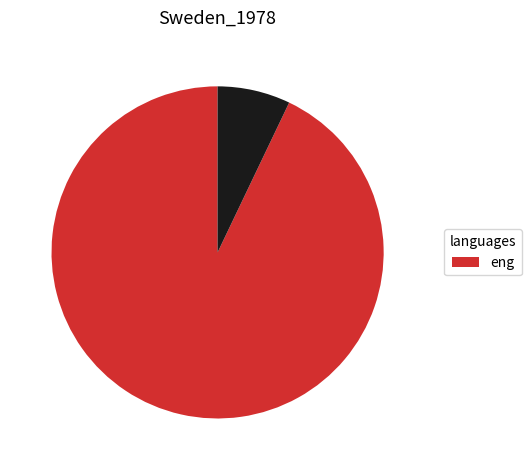

Is there a majority slice in this chart?

Yes